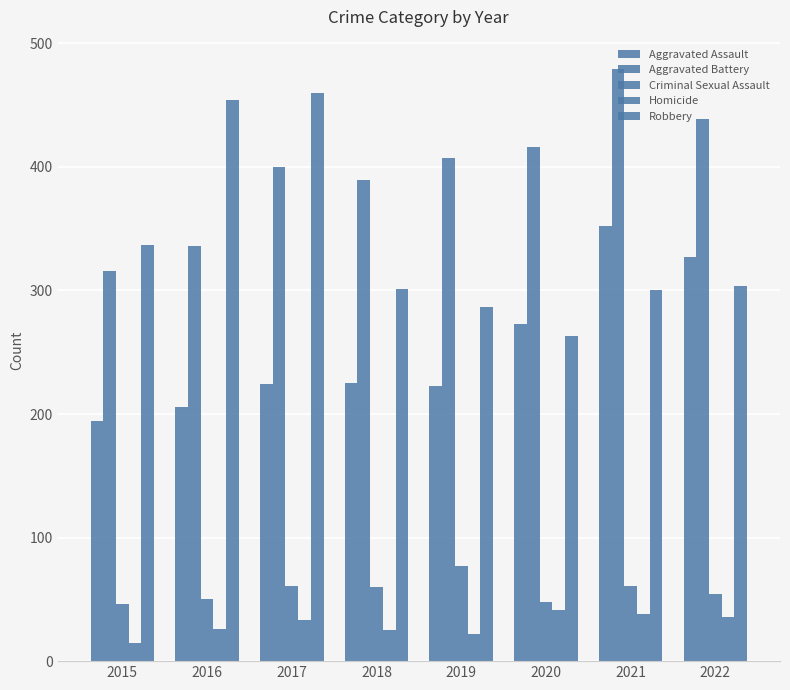

What is the difference between the Robbery values at 2021 and 2022?

4